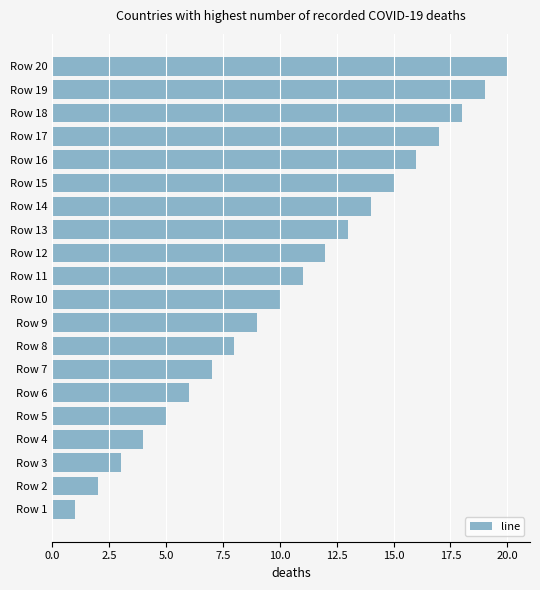

What is the sum of all values?

210